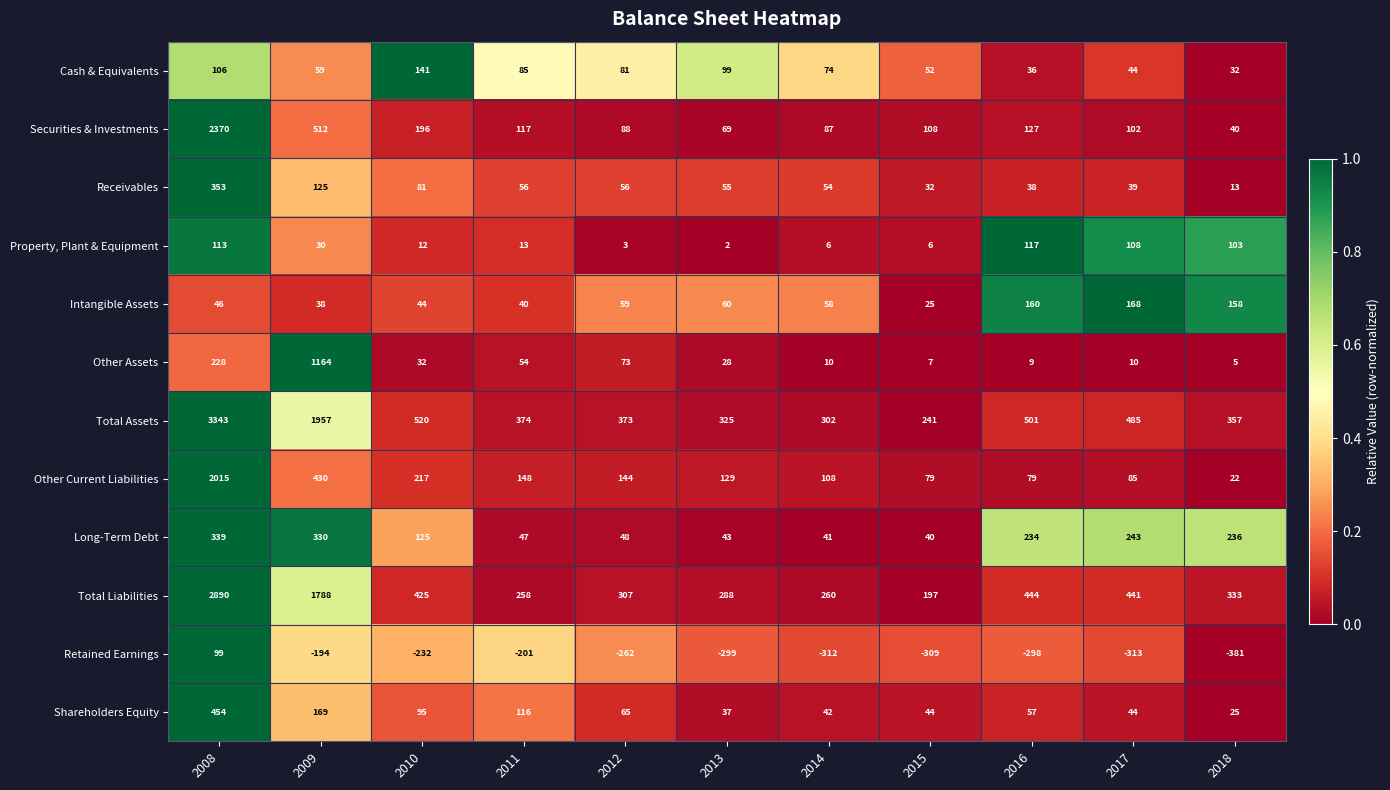

Is it true that Receivables equals 56 at 2012?

True